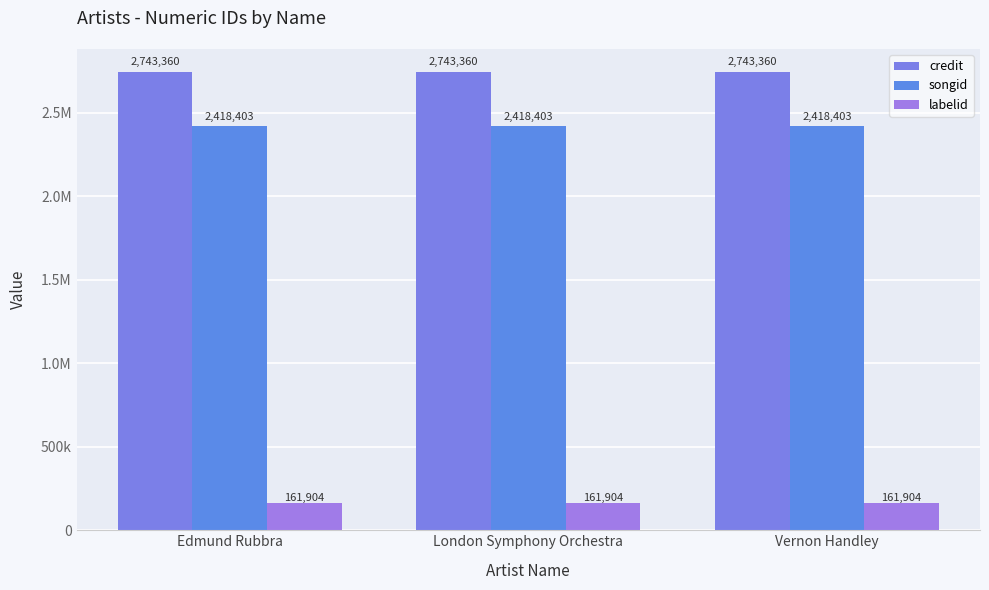

At which label is labelid closest to 161904?

Edmund Rubbra